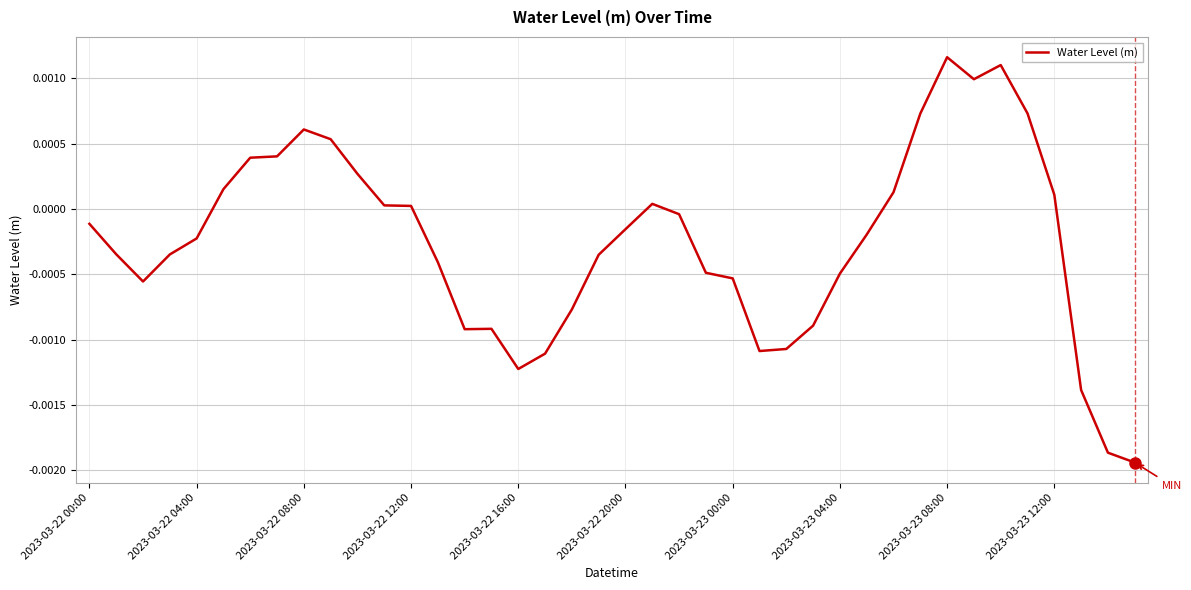

How many lines are shown in the chart?

1